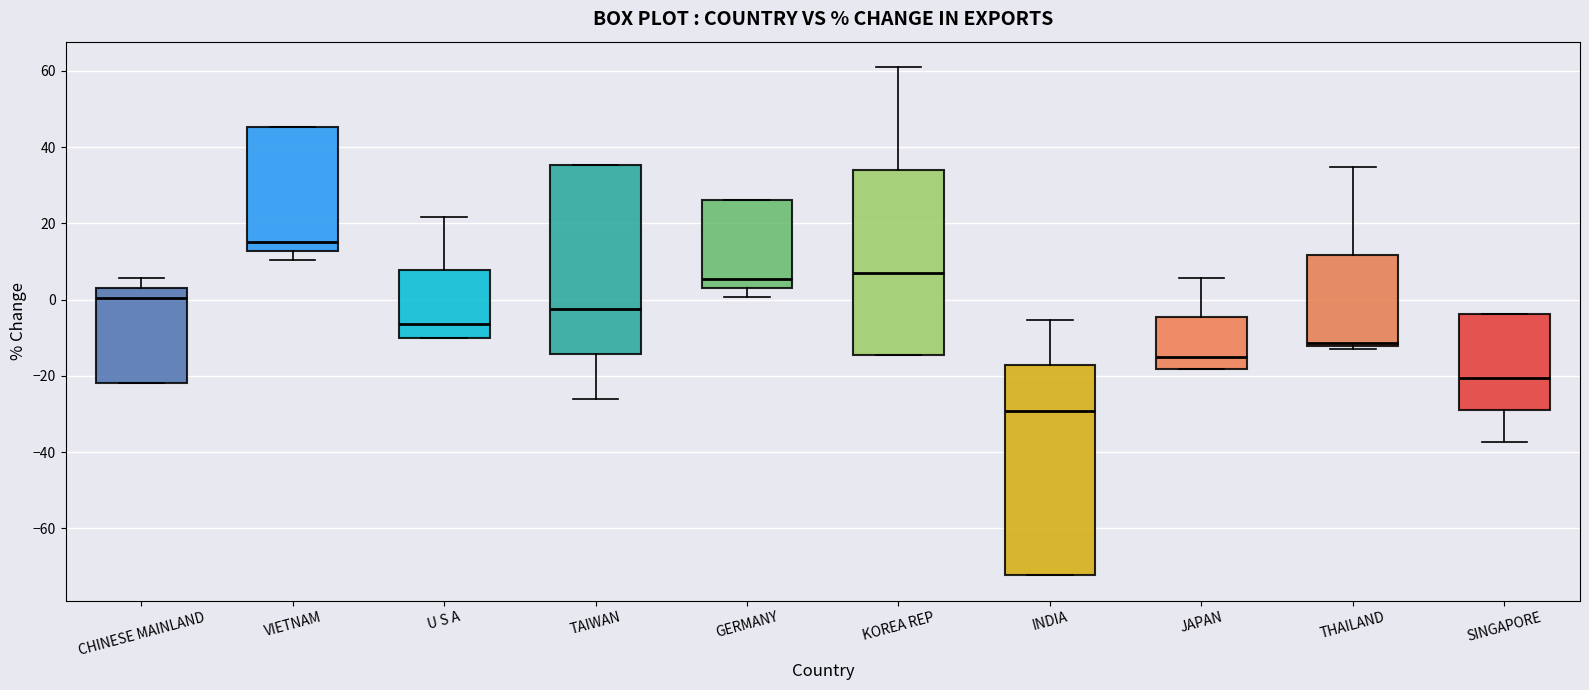

Reading left to right, transcribe this box plot: for each box, give where its median line is, the range the box spans, and where its two whiskers end, as read against the y-axis. The values are not printed on the chart, so give them approximately, as read against the axis.

CHINESE MAINLAND: median 0, box -22 to 2, whiskers -22 to 6
VIETNAM: median 16, box 12 to 46, whiskers 10 to 46
U S A: median -6, box -10 to 8, whiskers -10 to 22
TAIWAN: median -2, box -14 to 36, whiskers -26 to 36
GERMANY: median 6, box 2 to 26, whiskers 0 to 26
KOREA REP: median 8, box -14 to 34, whiskers -14 to 60
INDIA: median -30, box -72 to -18, whiskers -72 to -6
JAPAN: median -14, box -18 to -4, whiskers -18 to 6
THAILAND: median -12 (just above the box's lower edge), box -12 to 12, whiskers -14 to 34
SINGAPORE: median -20, box -30 to -4, whiskers -38 to -4